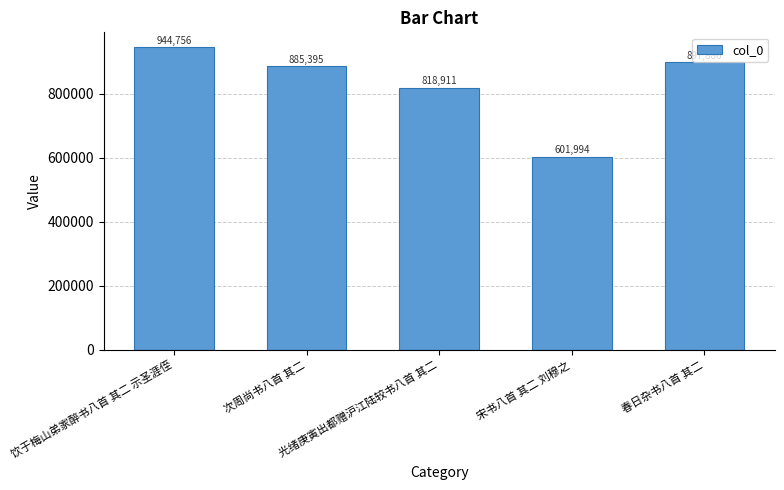

The chart shows a value of 409590 at 次周尚书八首 其二. True or false?

False